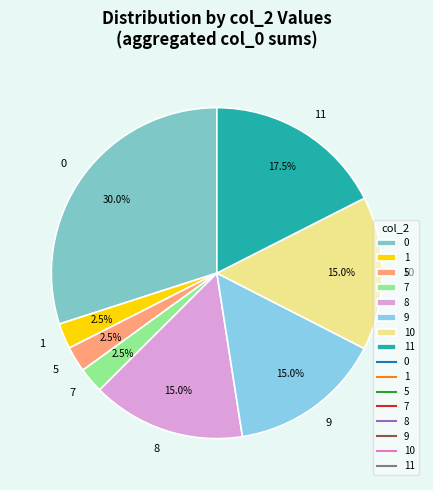

Count the number of slices in the pie.

8